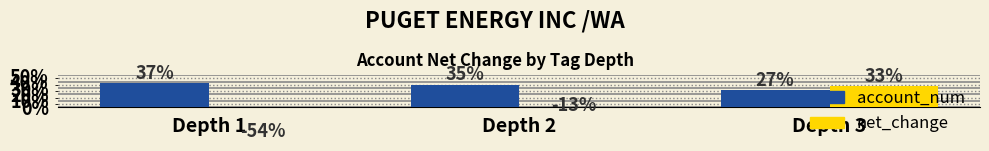

How many bars are there in total?

6